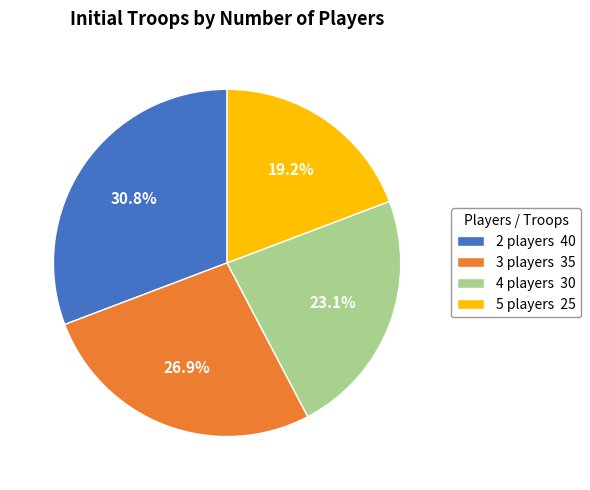

Count the number of slices in the pie.

4